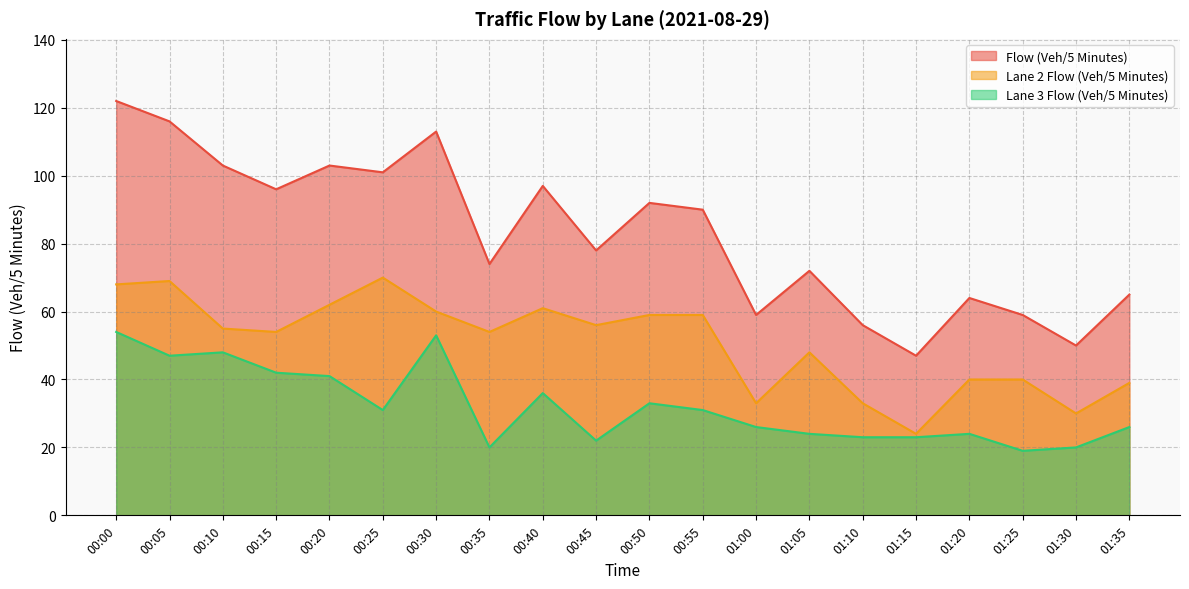

Reading right to left, extract all data points from this chart.

Flow (Veh/5 Minutes): 01:35=65	01:30=50	01:25=59	01:20=64	01:15=47	01:10=56	01:05=72	01:00=59	00:55=90	00:50=92	00:45=78	00:40=97	00:35=74	00:30=113	00:25=101	00:20=103	00:15=96	00:10=103	00:05=116	00:00=122
Lane 2 Flow (Veh/5 Minutes): 01:35=39	01:30=30	01:25=40	01:20=40	01:15=24	01:10=33	01:05=48	01:00=33	00:55=59	00:50=59	00:45=56	00:40=61	00:35=54	00:30=60	00:25=70	00:20=62	00:15=54	00:10=55	00:05=69	00:00=68
Lane 3 Flow (Veh/5 Minutes): 01:35=26	01:30=20	01:25=19	01:20=24	01:15=23	01:10=23	01:05=24	01:00=26	00:55=31	00:50=33	00:45=22	00:40=36	00:35=20	00:30=53	00:25=31	00:20=41	00:15=42	00:10=48	00:05=47	00:00=54